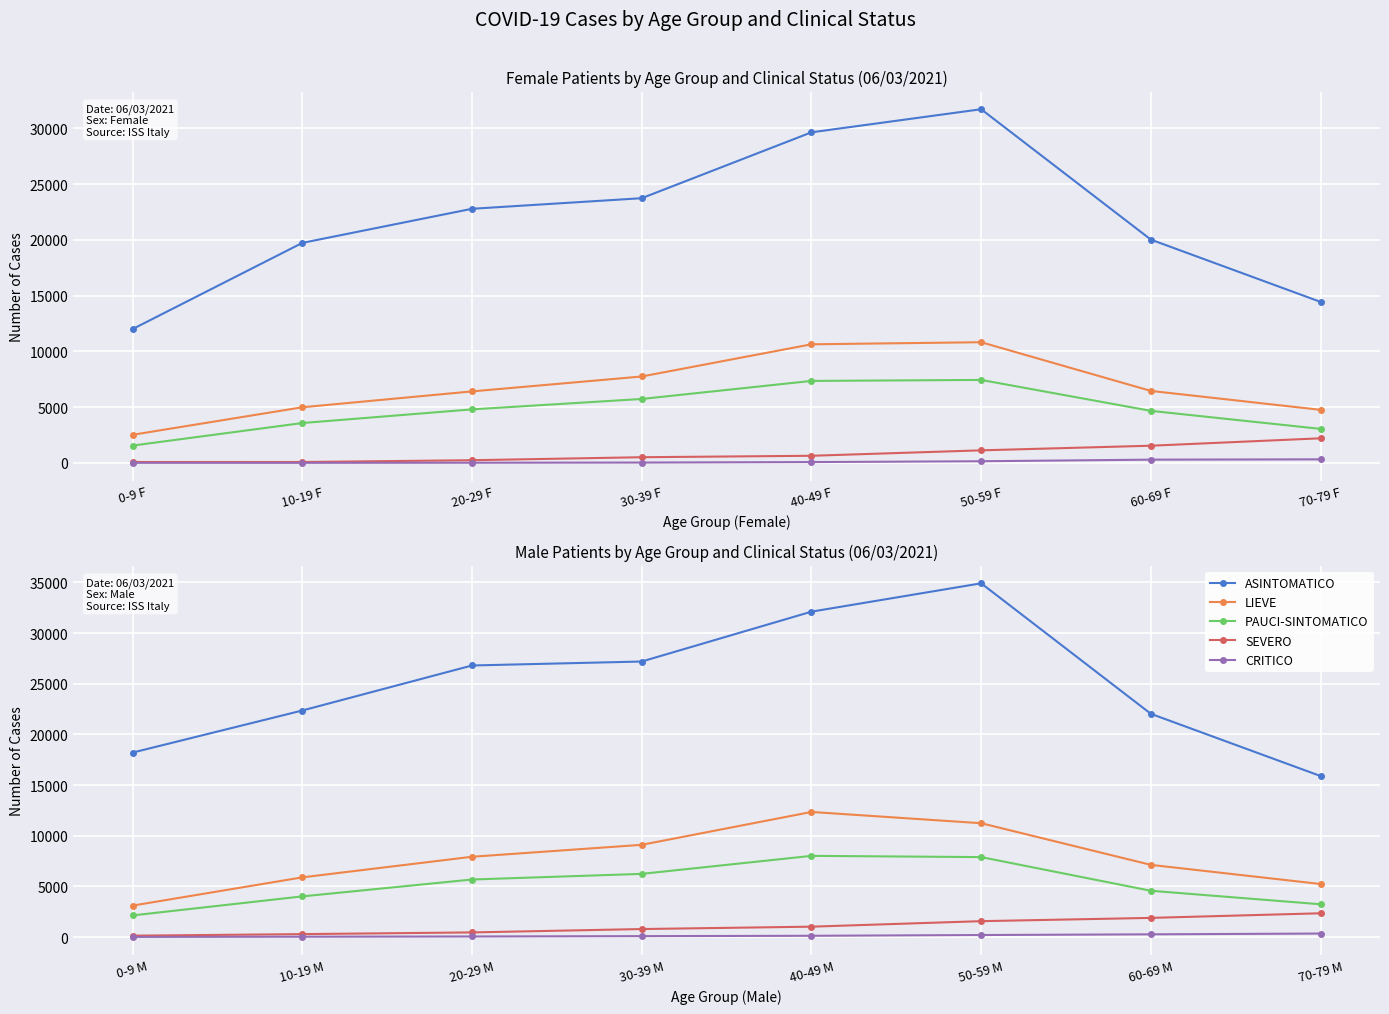

What is the label of the 3rd point from the right?

50-59 M